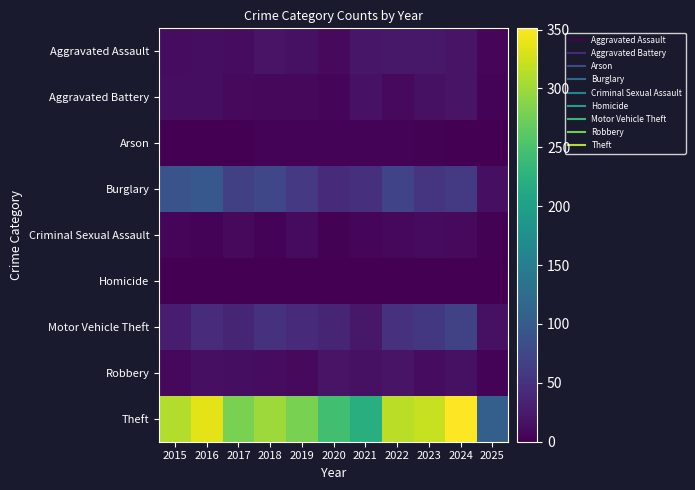

Reading left to right, what are all the values shown in this chart?

Aggravated Assault: 2015=12	2016=13	2017=12	2018=19	2019=16	2020=9	2021=21	2022=23	2023=22	2024=19	2025=5
Aggravated Battery: 2015=13	2016=13	2017=9	2018=8	2019=8	2020=6	2021=17	2022=9	2023=16	2024=18	2025=4
Arson: 2015=1	2016=0	2017=1	2018=4	2019=4	2020=3	2021=4	2022=4	2023=2	2024=0	2025=0
Burglary: 2015=90	2016=96	2017=67	2018=75	2019=58	2020=42	2021=47	2022=70	2023=54	2024=59	2025=15
Criminal Sexual Assault: 2015=6	2016=3	2017=9	2018=4	2019=10	2020=2	2021=5	2022=8	2023=10	2024=9	2025=2
Homicide: 2015=0	2016=1	2017=1	2018=0	2019=0	2020=1	2021=0	2022=1	2023=0	2024=0	2025=1
Motor Vehicle Theft: 2015=27	2016=44	2017=36	2018=50	2019=43	2020=37	2021=23	2022=50	2023=57	2024=68	2025=16
Robbery: 2015=8	2016=15	2017=13	2018=11	2019=9	2020=19	2021=16	2022=19	2023=12	2024=16	2025=3
Theft: 2015=311	2016=337	2017=280	2018=300	2019=281	2020=245	2021=221	2022=314	2023=322	2024=351	2025=106